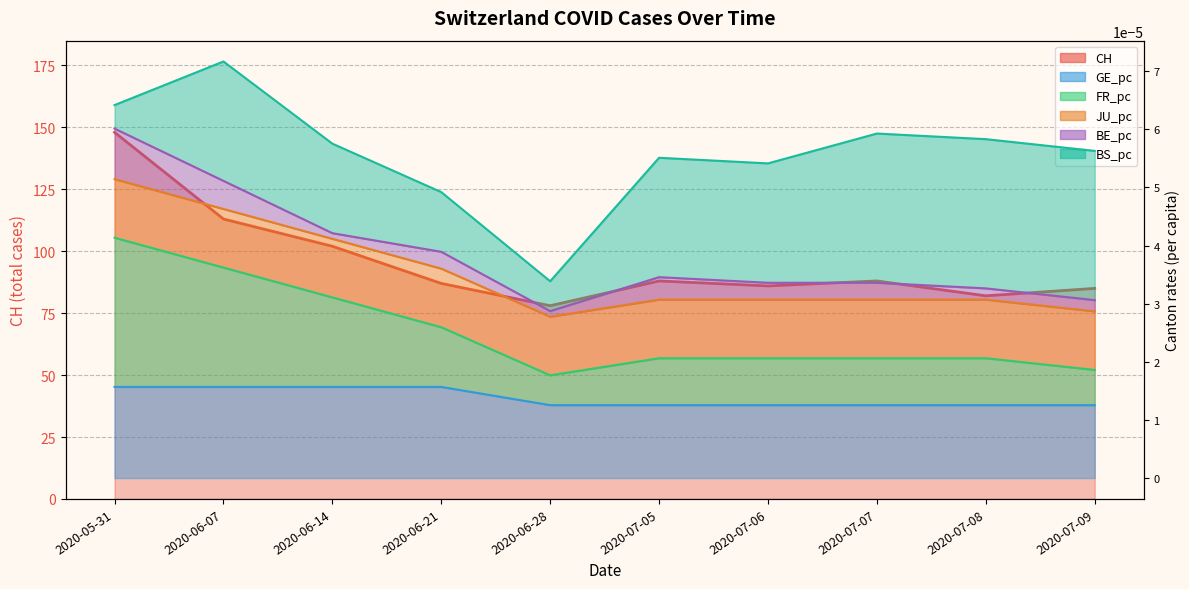

What is the average value of the CH series?

95.7